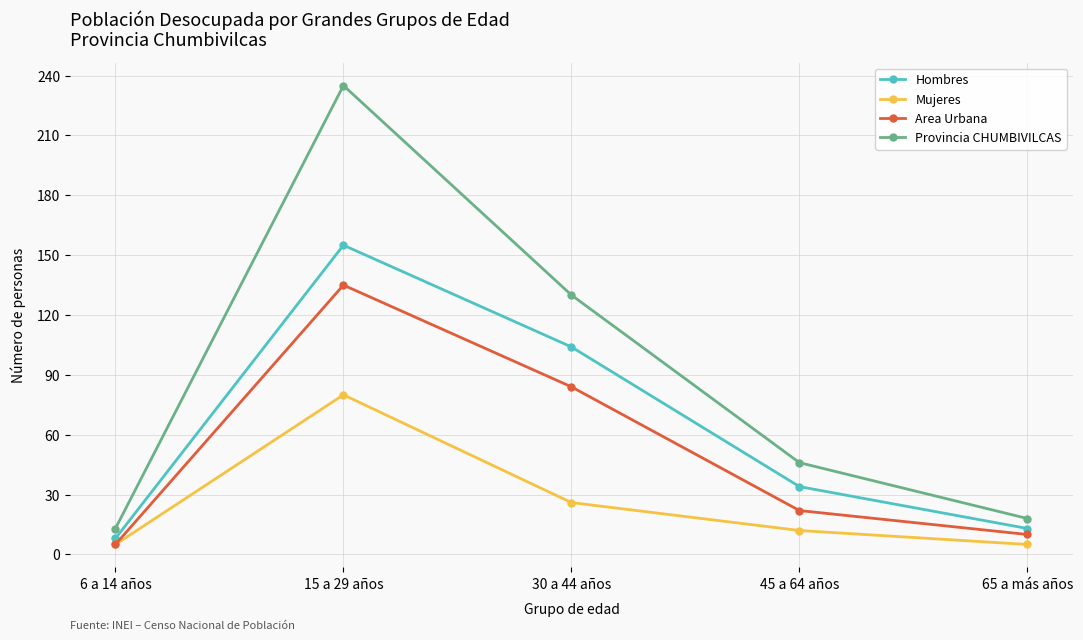

Read the Area Urbana value at 65 a más años, to the nearest 10.

10